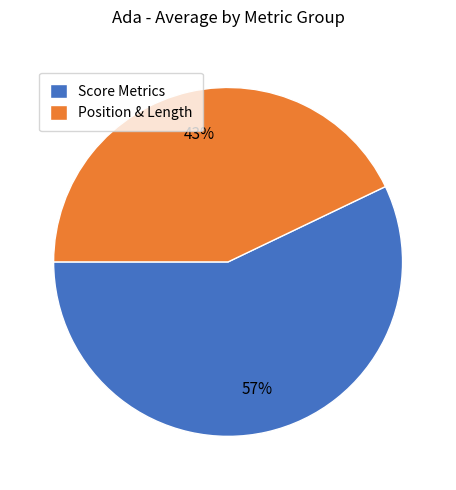

Which has a higher value, Score Metrics or Position & Length?

Score Metrics